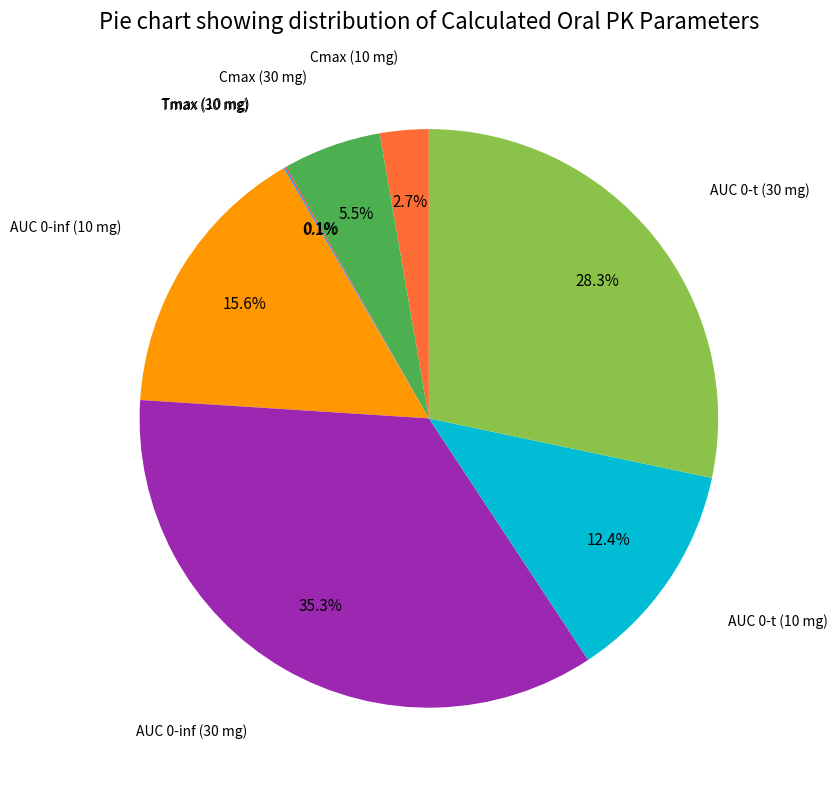

Is there any slice that represents more than half of the pie?

No